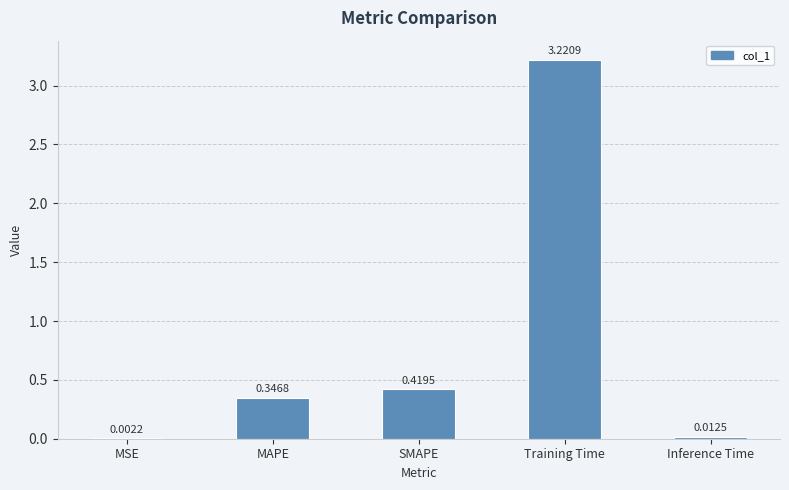

Where is the data nearest to the value 1?

SMAPE